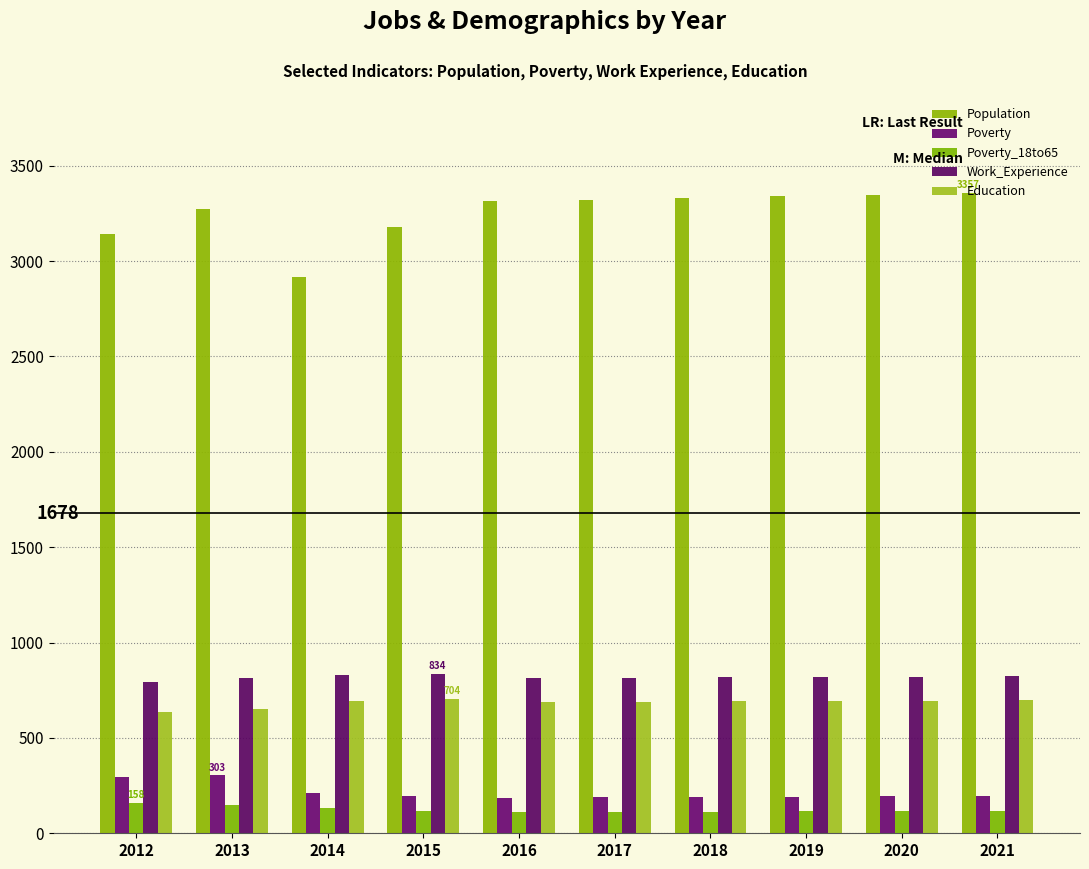

Reading left to right, list all the values displayed in this chart.

Population: 2012=3140	2013=3274	2014=2919	2015=3178	2016=3314	2017=3320	2018=3330	2019=3339	2020=3348	2021=3357
Poverty: 2012=294	2013=303	2014=213	2015=194	2016=185	2017=188	2018=190	2019=192	2020=195	2021=197
Poverty_18to65: 2012=158	2013=150	2014=132	2015=117	2016=110	2017=112	2018=114	2019=116	2020=118	2021=119
Work_Experience: 2012=794	2013=813	2014=831	2015=834	2016=815	2017=816	2018=818	2019=820	2020=822	2021=824
Education: 2012=635	2013=653	2014=691	2015=704	2016=690	2017=690	2018=692	2019=694	2020=696	2021=698